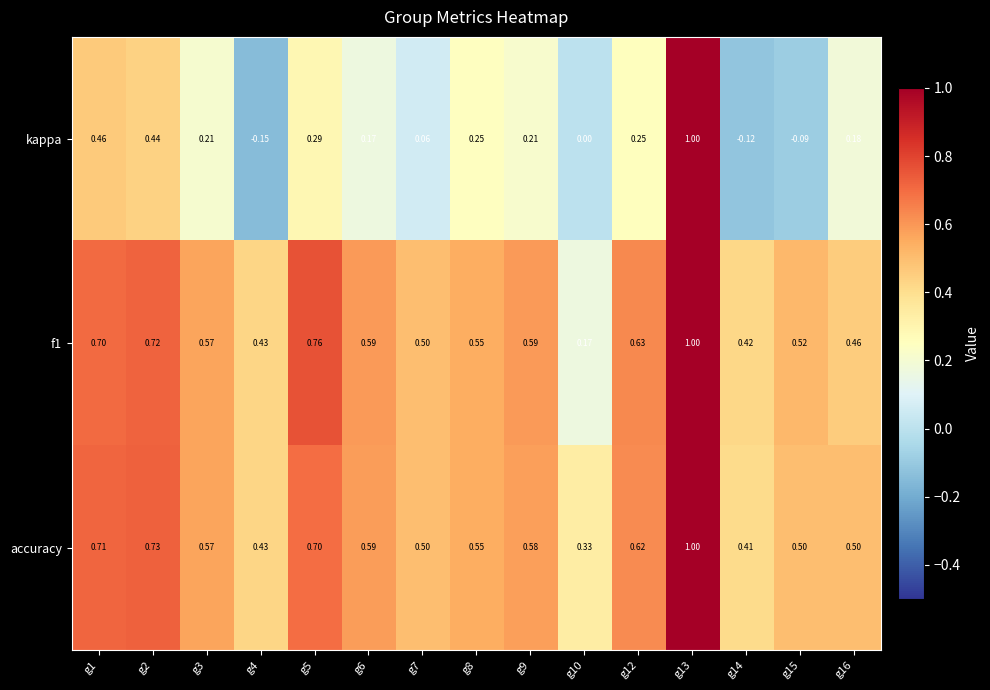

Is the value of kappa at g13 greater than the value of accuracy at g14?

Yes